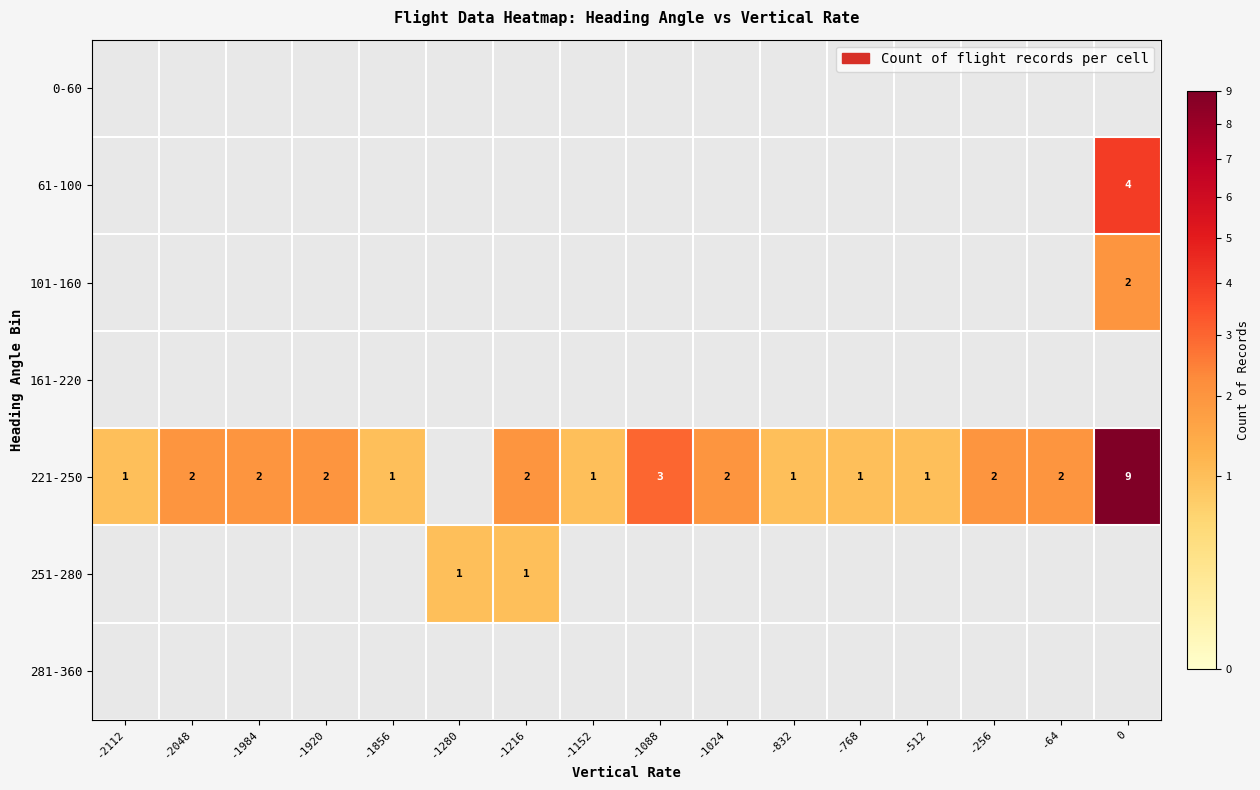

Which label corresponds to the smallest value in the chart?

-2112